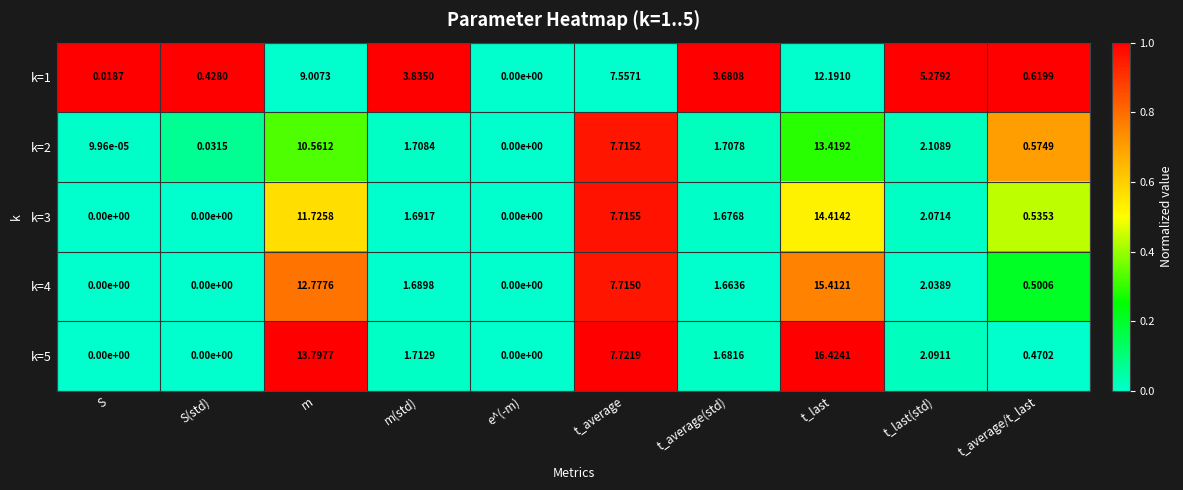

Is the value of k=2 at t_last(std) greater than the value of k=5 at e^(-m)?

Yes